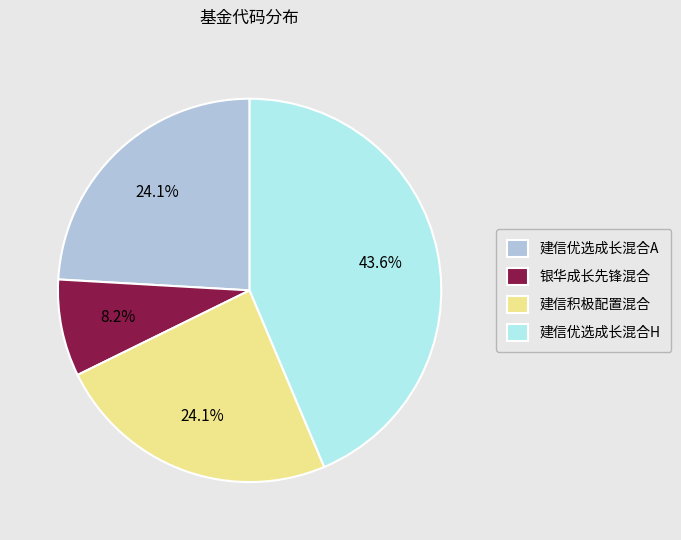

Does any single category account for the majority?

No